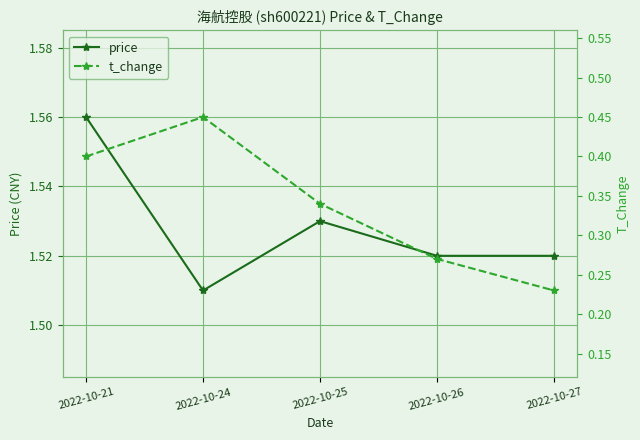

How many interior local peaks does the t_change series have?

1